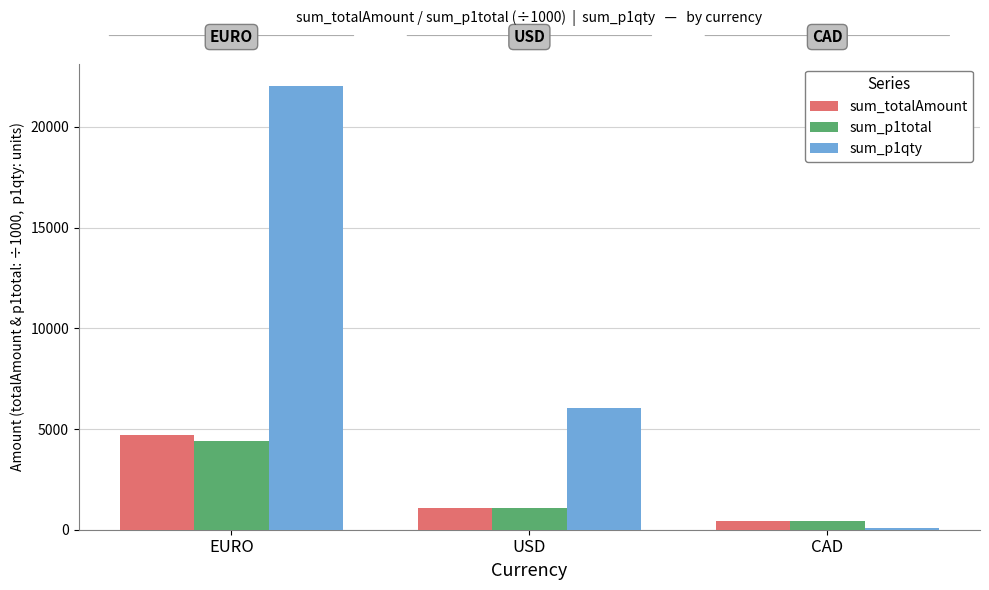

The sum_p1total series shows 1054.9 at USD. True or false?

True